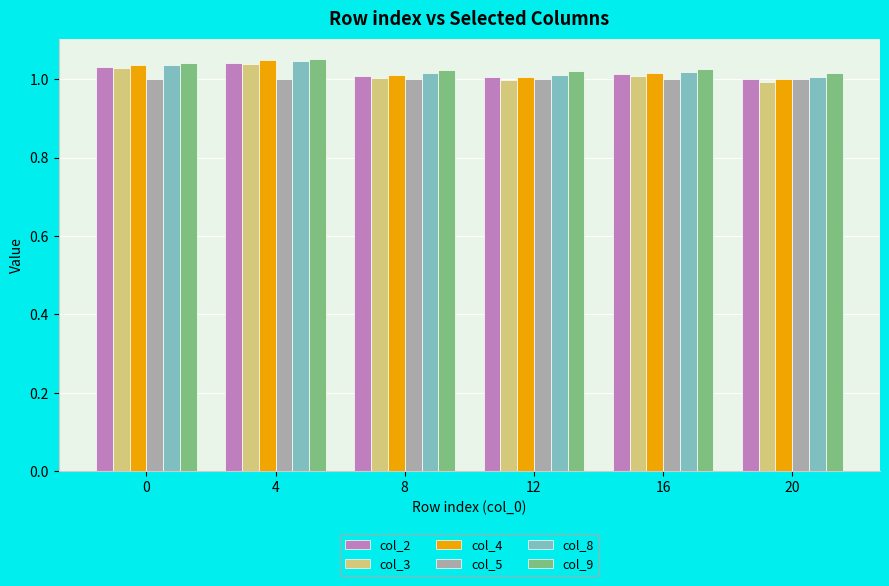

Is the value of col_2 at 16 greater than the value of col_4 at 0?

No